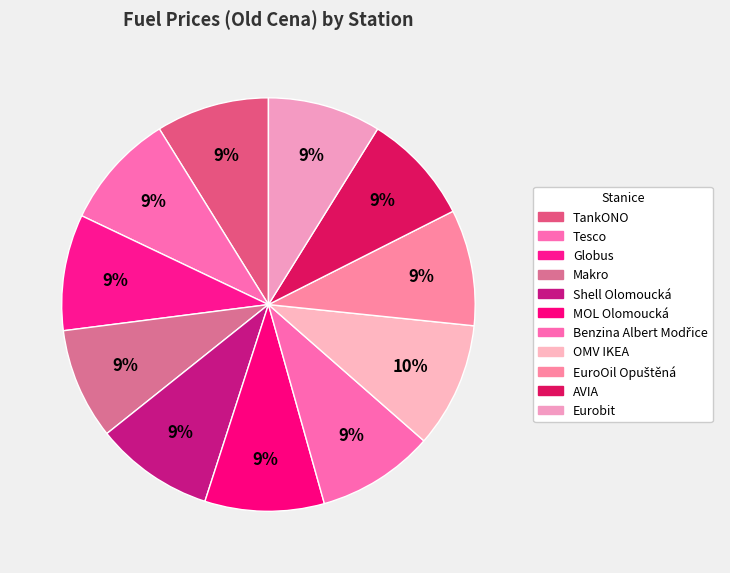

The Globus slice represents 9% of the pie. True or false?

True